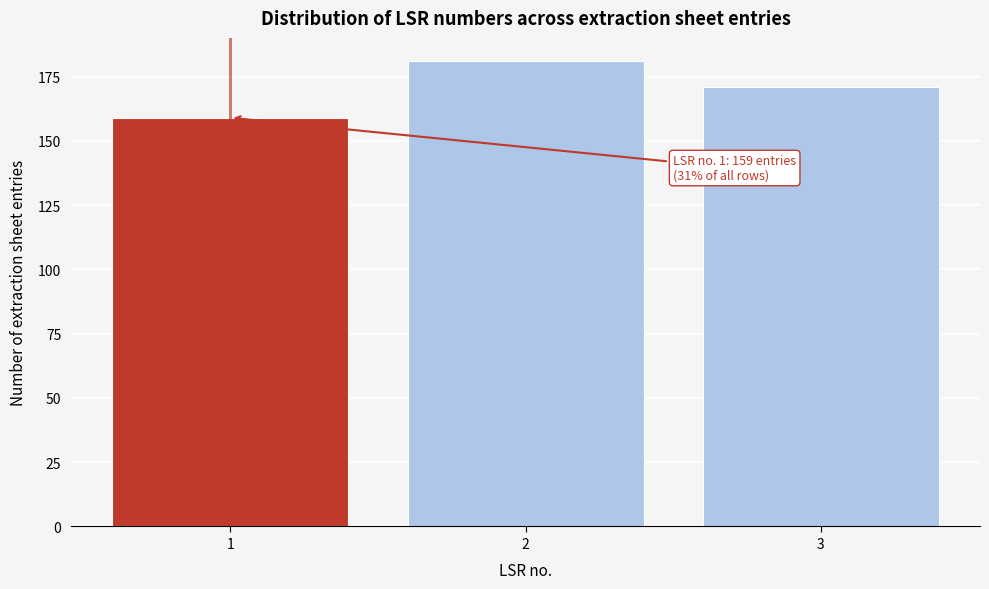

Reading left to right, what are all the values shown in this chart?

1=159	2=181	3=171